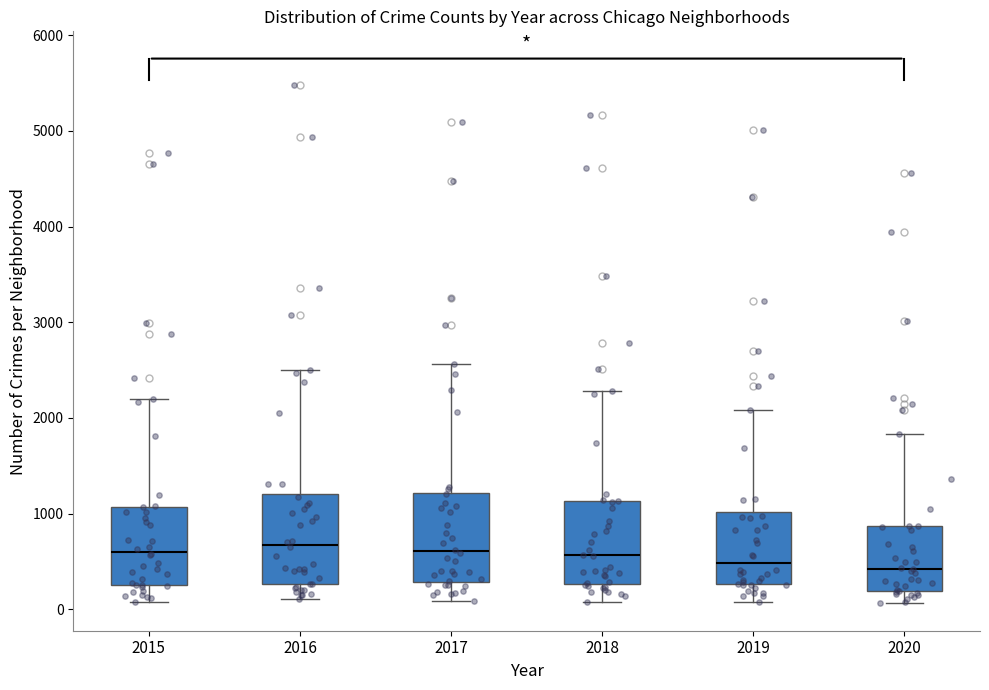

Where does the lower whisker of the box at x = 2016 end on the y-axis? The values are not printed on the chart, so give them approximately, as read against the axis.

100